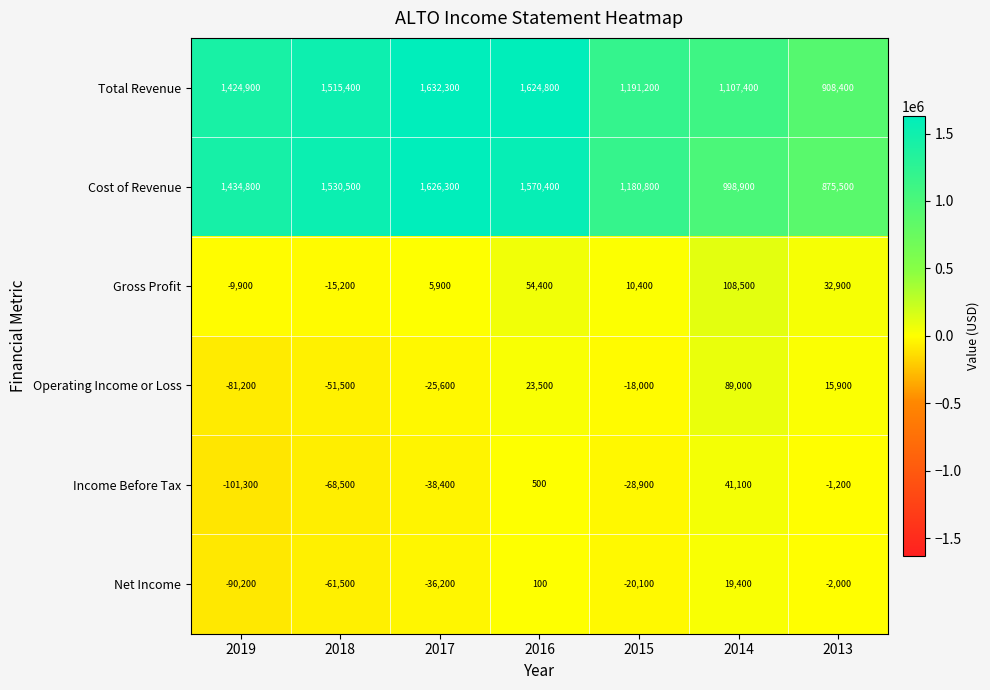

What is the difference between the second highest and minimum values in the Total Revenue series?

716400